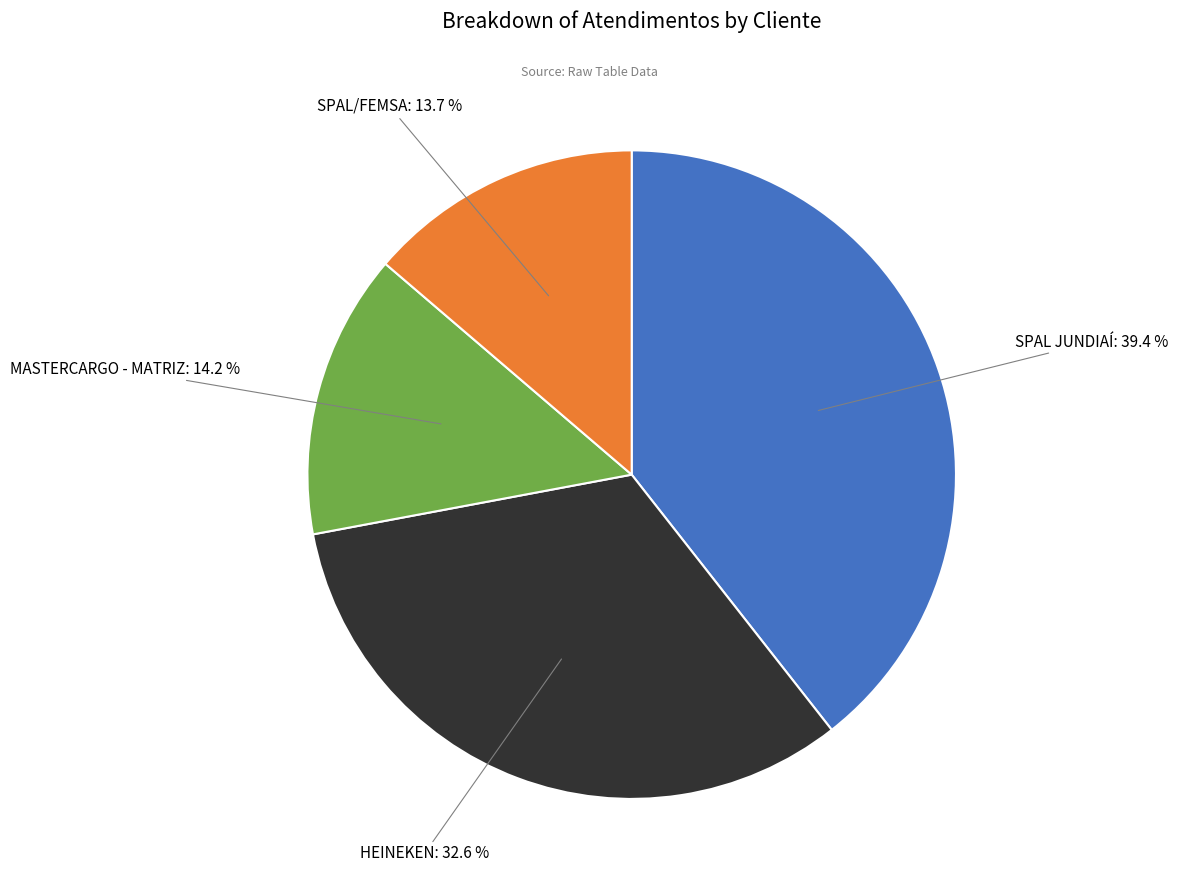

Which slice is the largest?

SPAL JUNDIAÍ